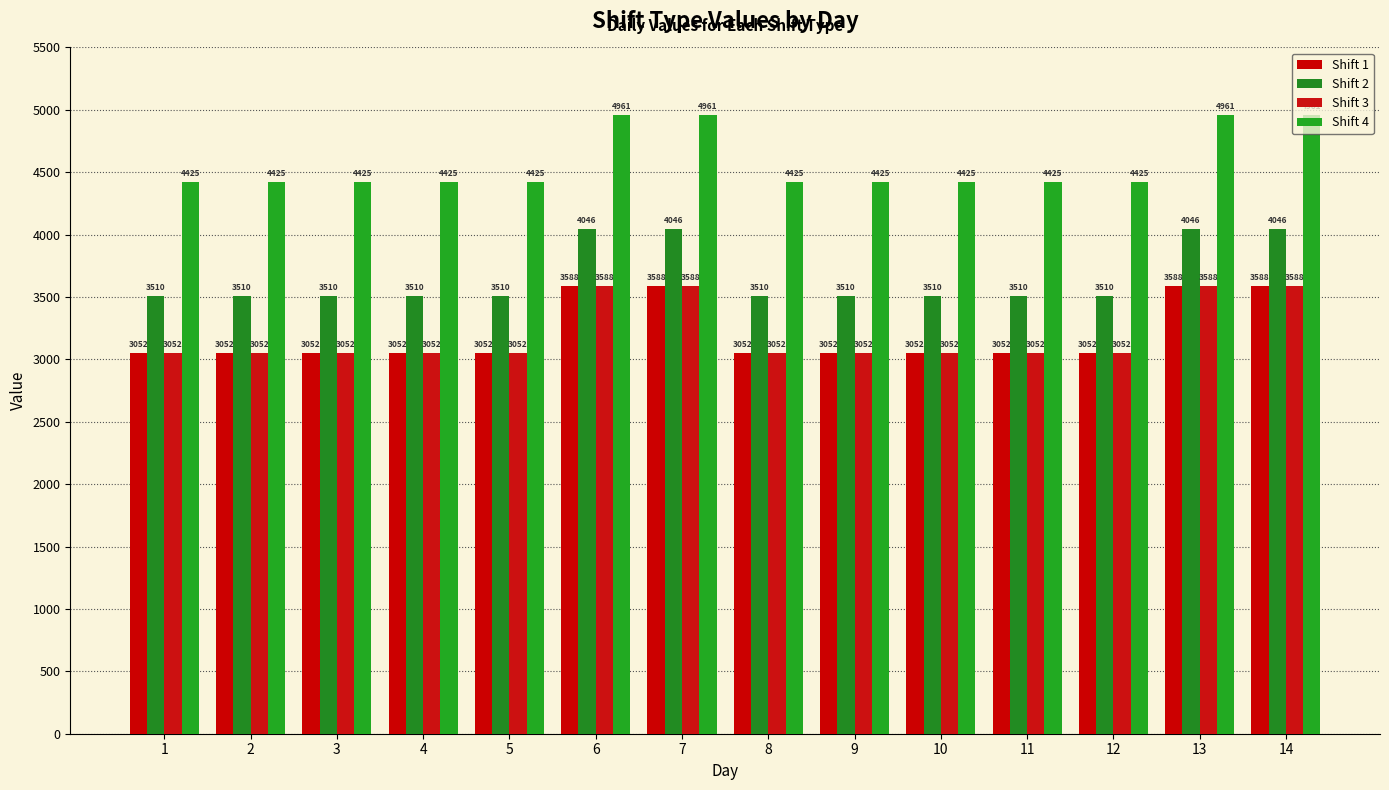

Which series has the largest total across all categories?

Shift 4